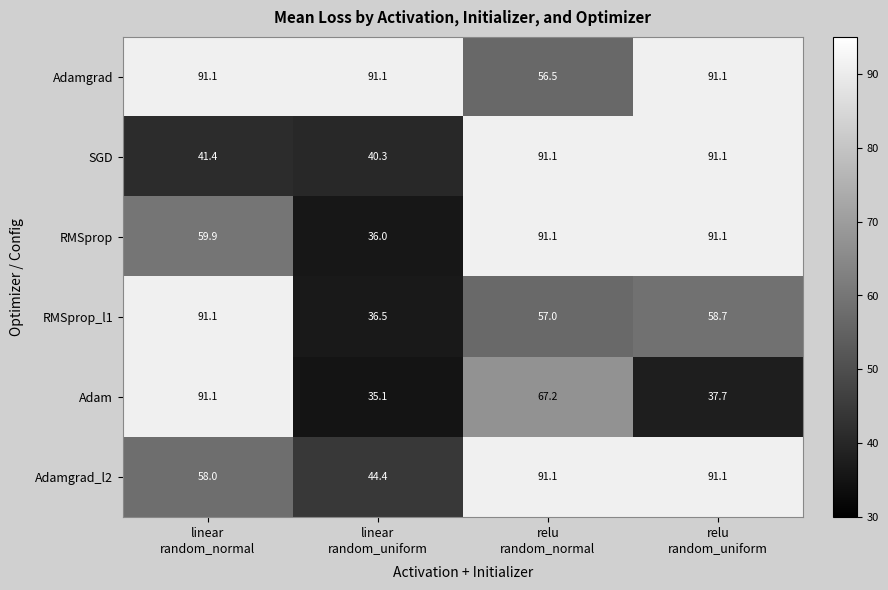

What is the difference between the maximum and second lowest values in the SGD series?

49.7